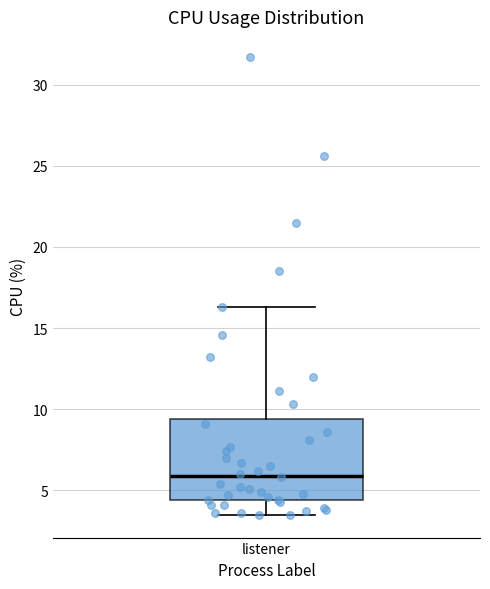

Transcribe this box plot: give where the median line is, the range the box spans, and where the two whiskers end, as read against the y-axis. The values are not printed on the chart, so give them approximately, as read against the axis.

median 6.0, box 4.5 to 9.5, whiskers 3.5 to 16.5